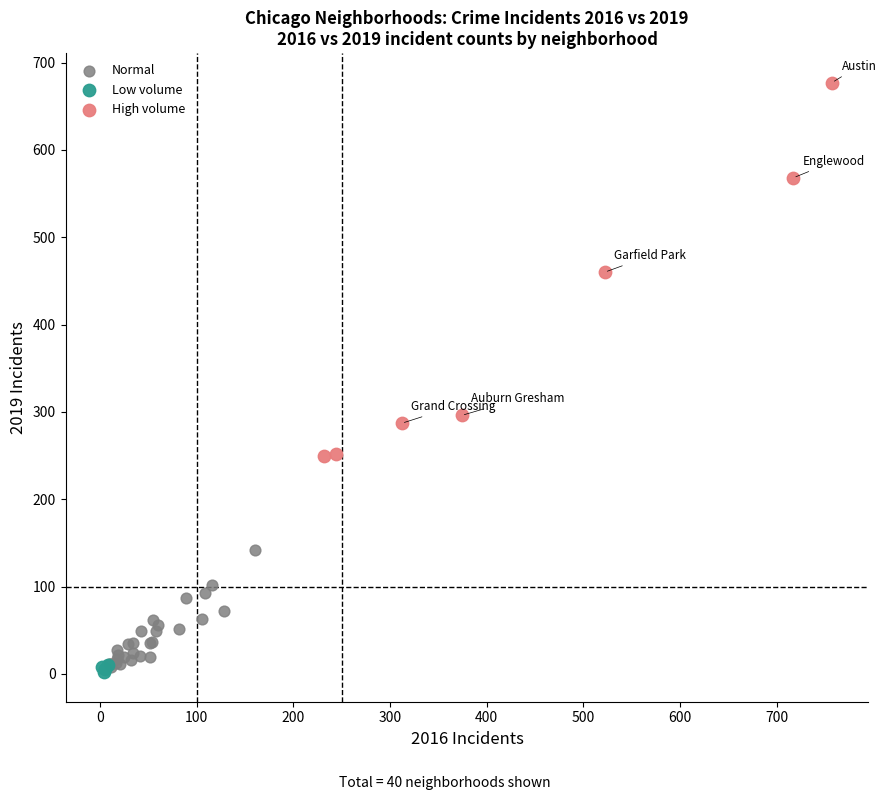

Which series reaches the maximum Y coordinate?

High volume